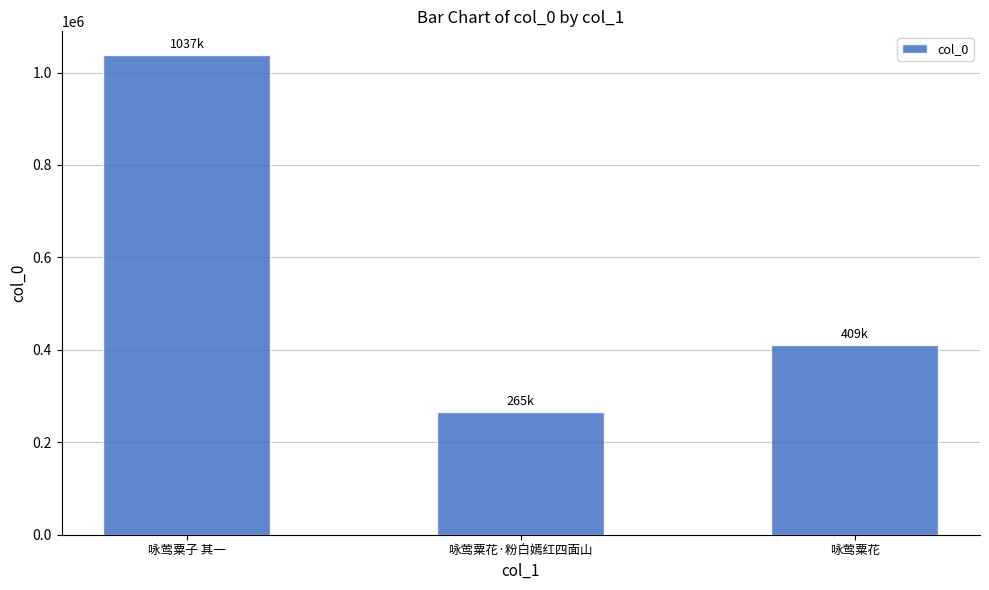

What position from the right is 咏莺粟花?

1